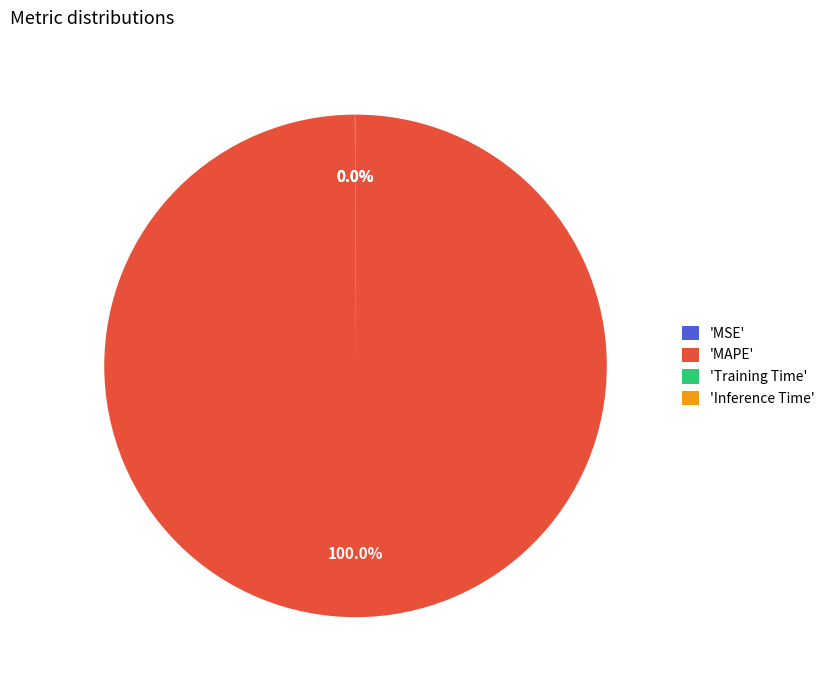

Which slice represents more than half of the pie?

'MAPE'